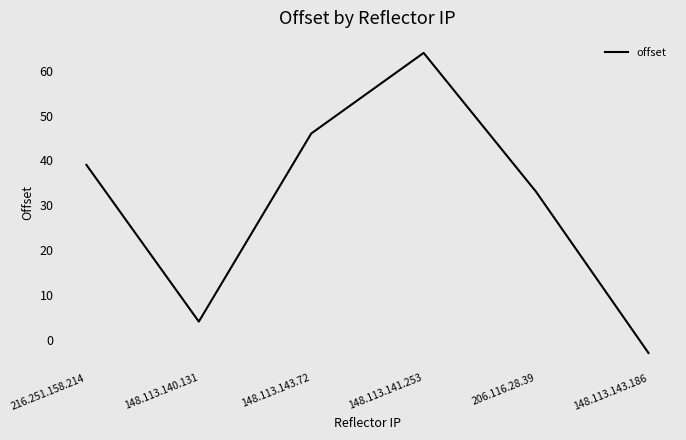

Count the values in the range 4 to 46.

4